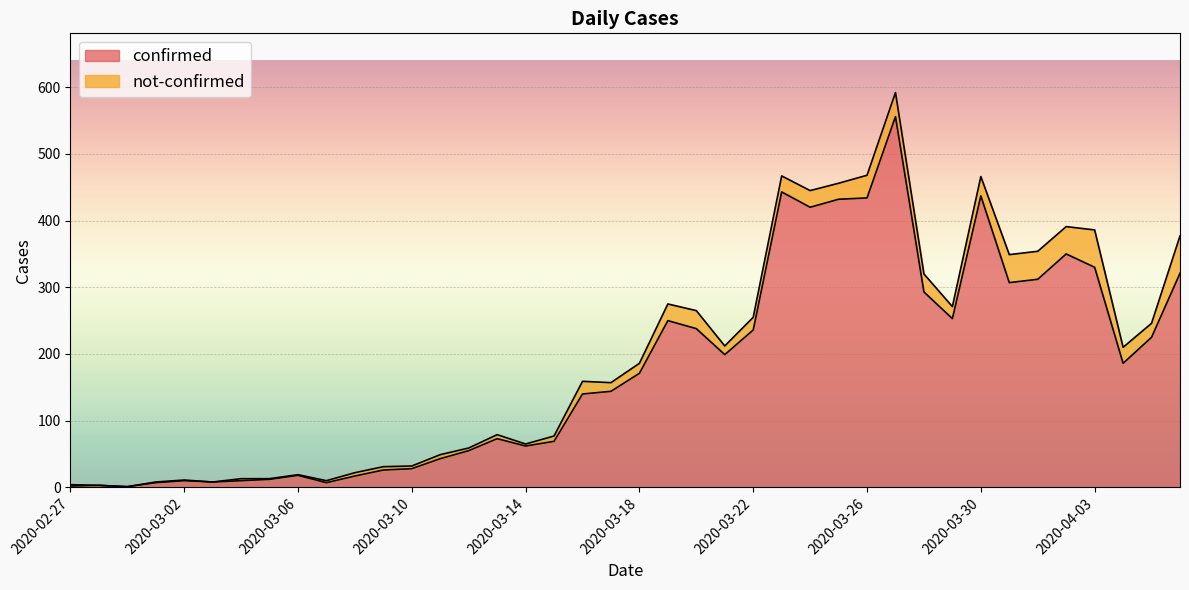

How many interior local peaks (higher than both neighbors) does the data have?

9